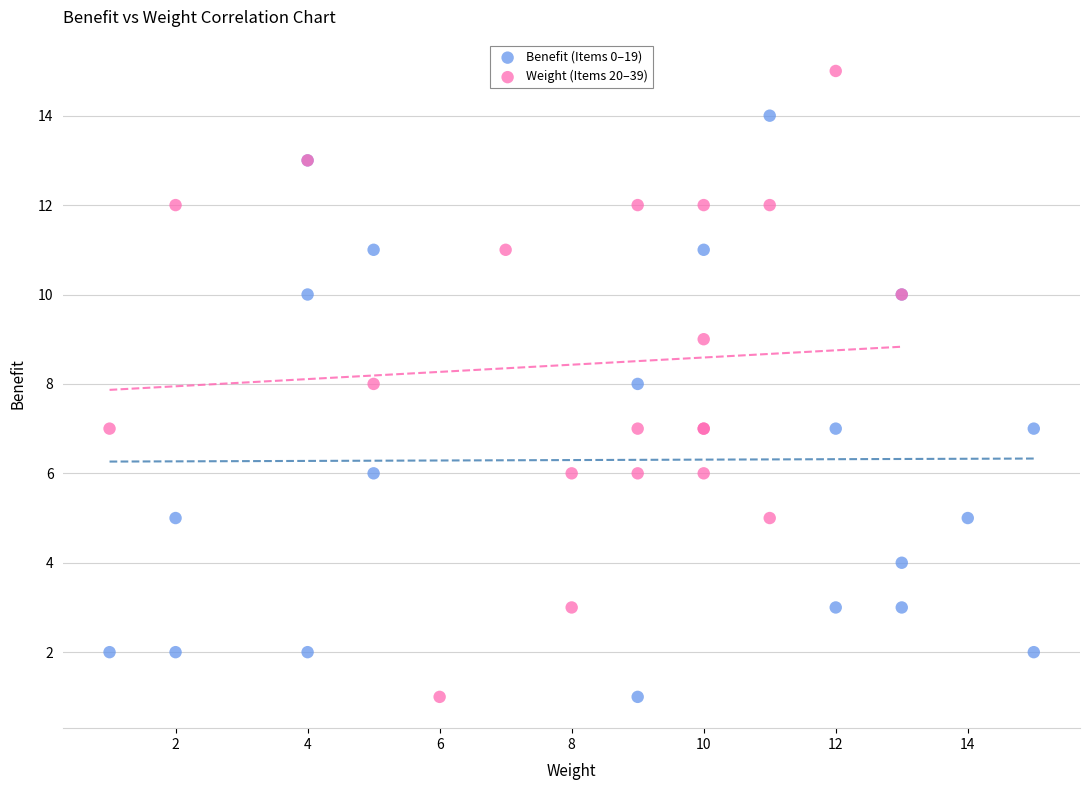

Which series contains the highest Y value?

Weight (Items 20–39)